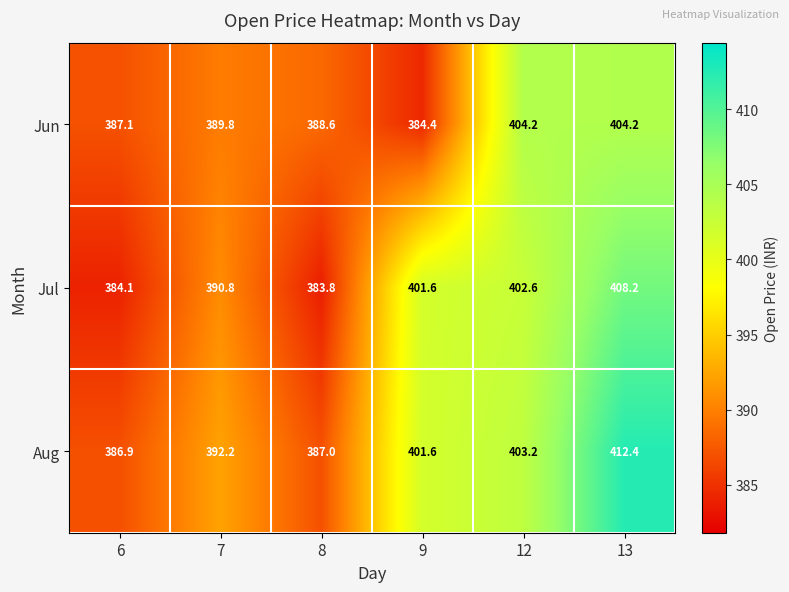

The Aug series shows 260.8 at 7. True or false?

False